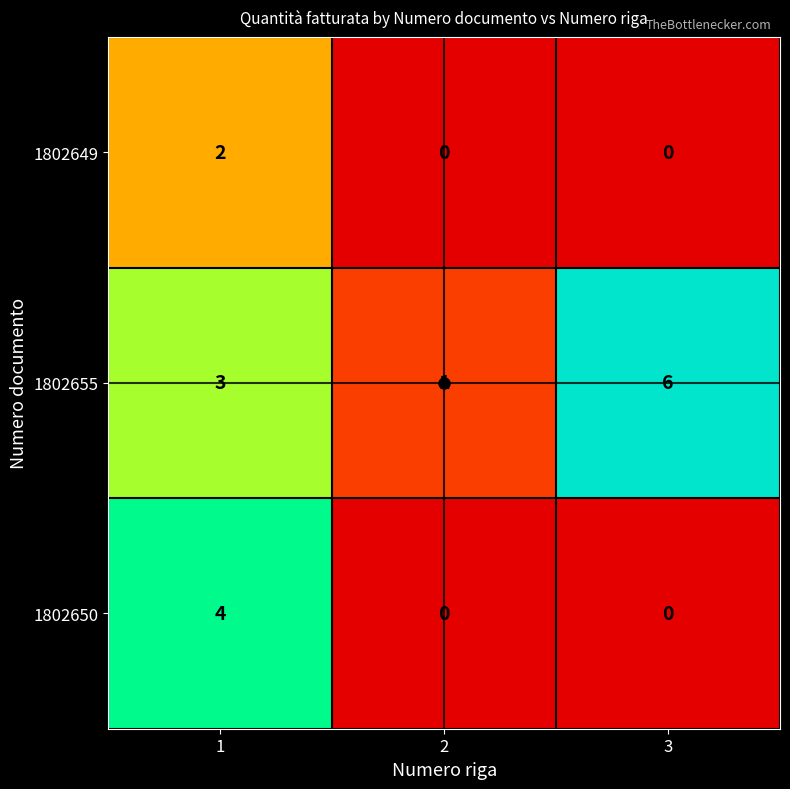

List the series in order of their overall mean, lowest first.

1802649, 1802650, 1802655